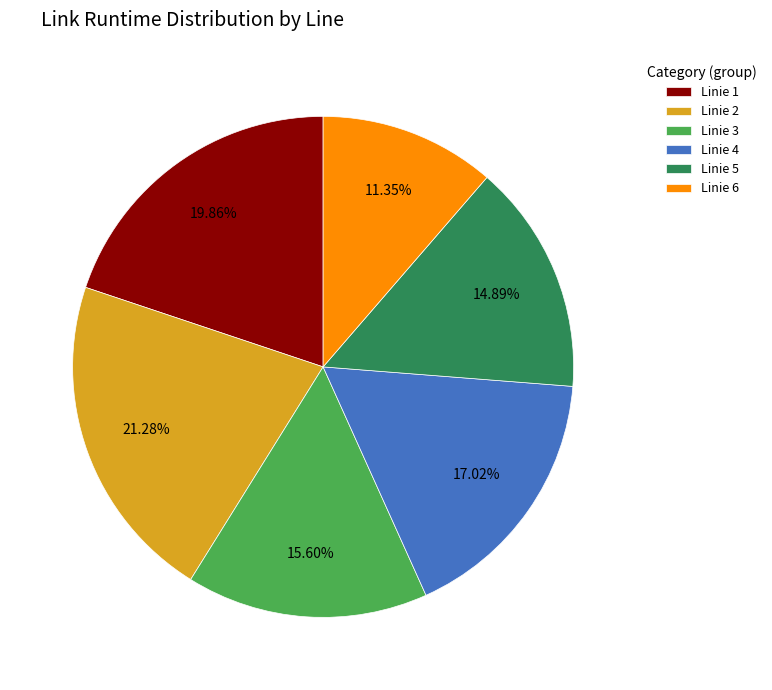

Which slice is the largest?

Linie 2